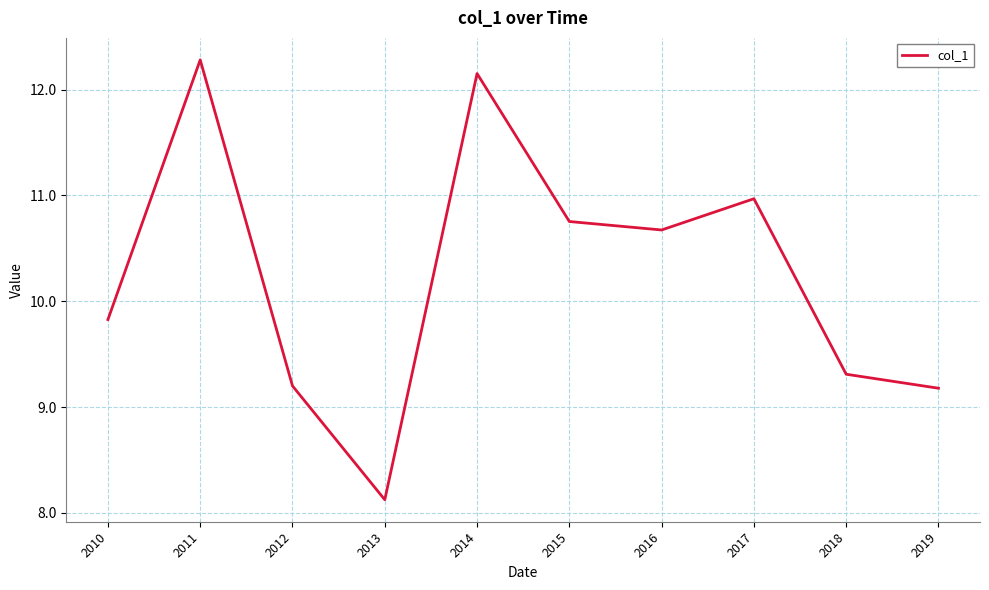

The chart shows a value of 9.2 at 2019. True or false?

True